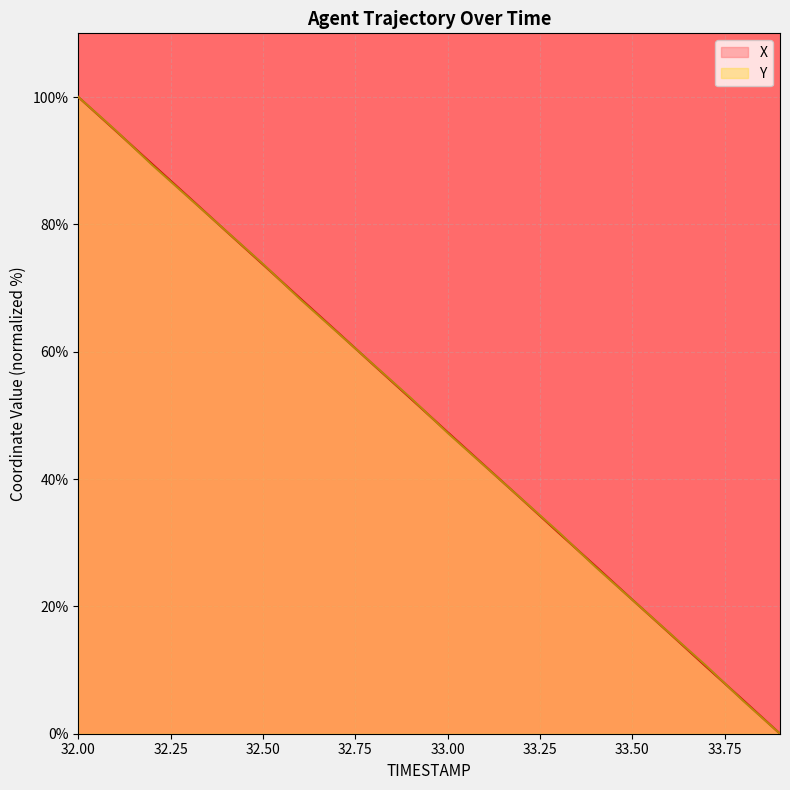

Which series has the largest total across all categories?

X